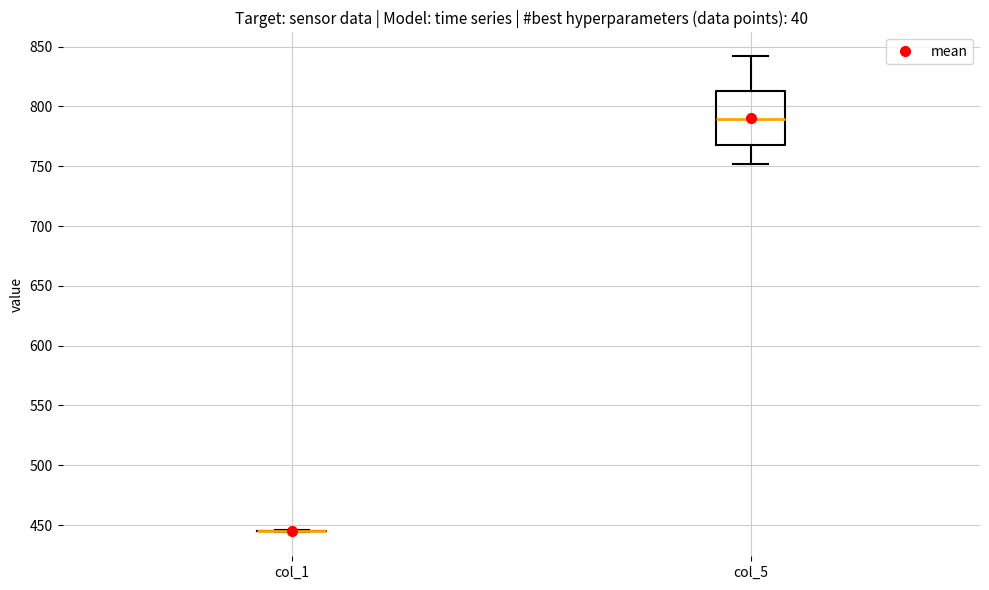

Where does the median line of the box for col_5 sit on the y-axis? The values are not printed on the chart, so give them approximately, as read against the axis.

790